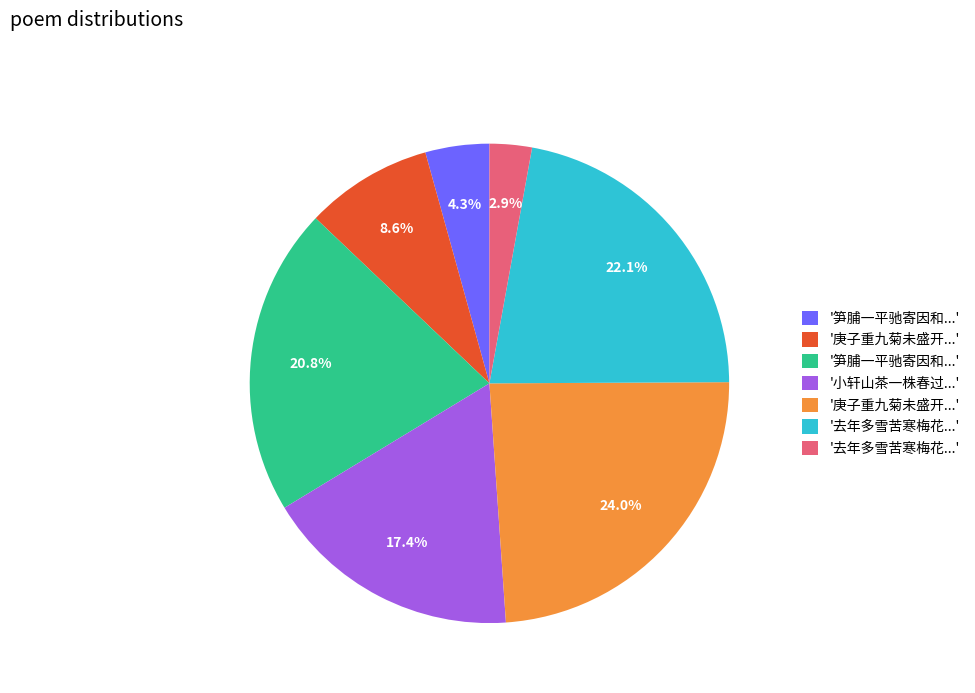

Is there any slice that represents more than half of the pie?

No